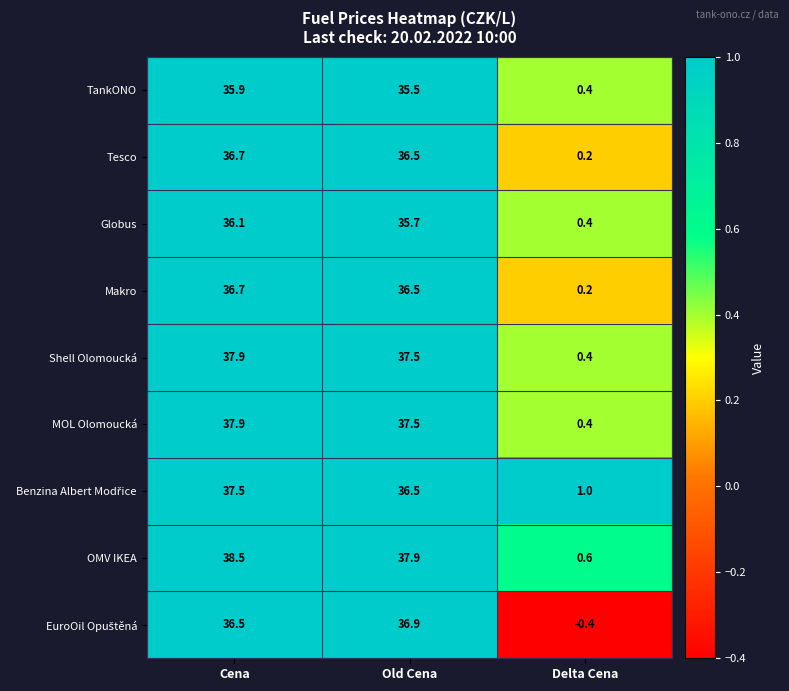

Which series changed the most between Cena and Delta Cena?

OMV IKEA